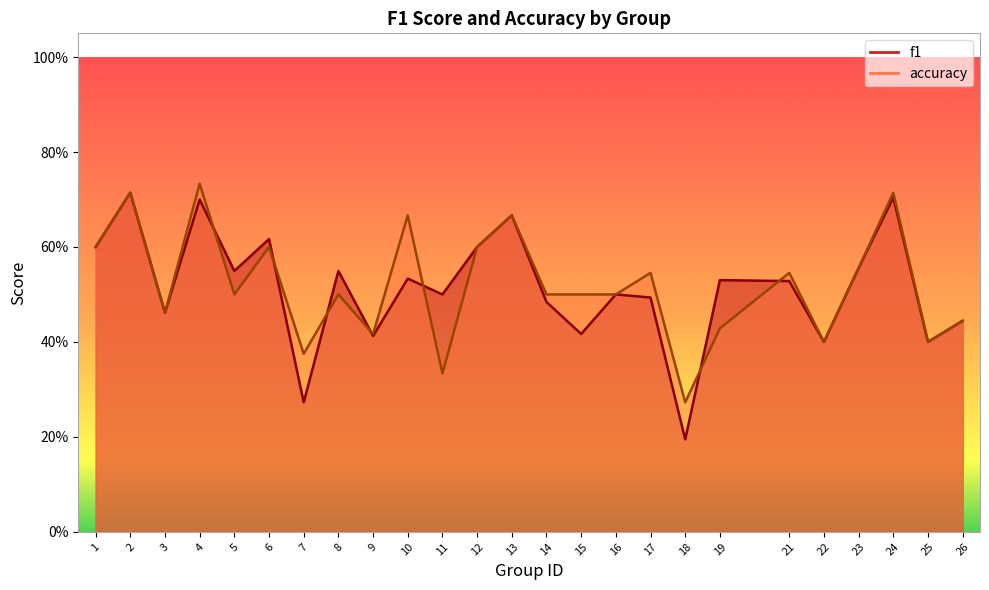

Count the f1 values in the range 0 to 1.

25